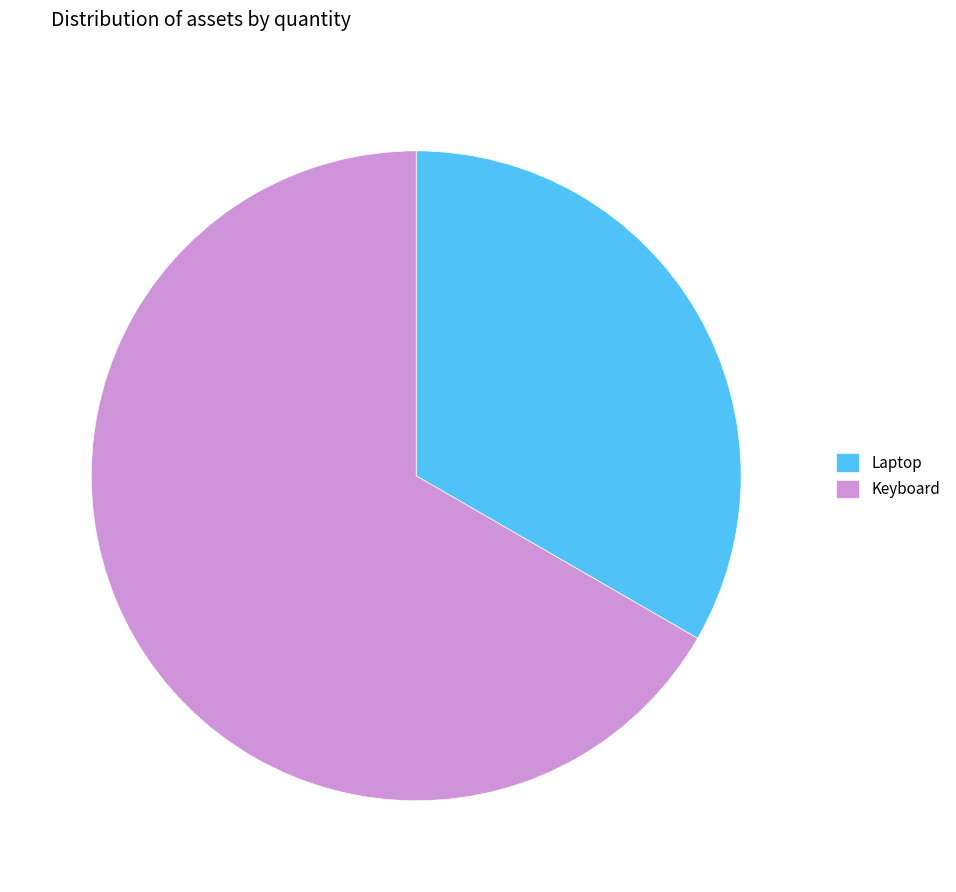

Between Keyboard and Laptop, which is larger?

Keyboard